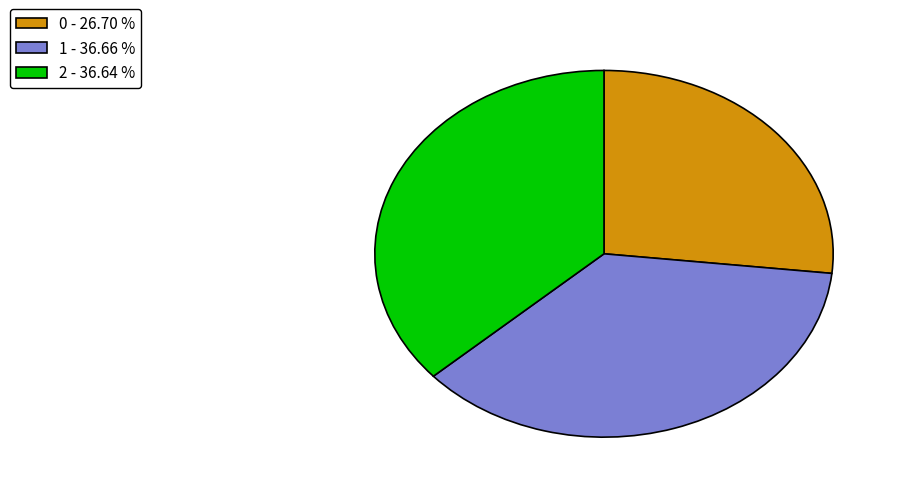

Is it true that 2 is 48% of the pie?

False